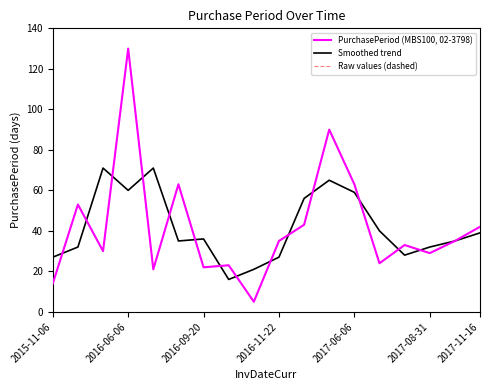

True or false: Raw values (dashed) has more than 1 points higher than both neighbors.

True